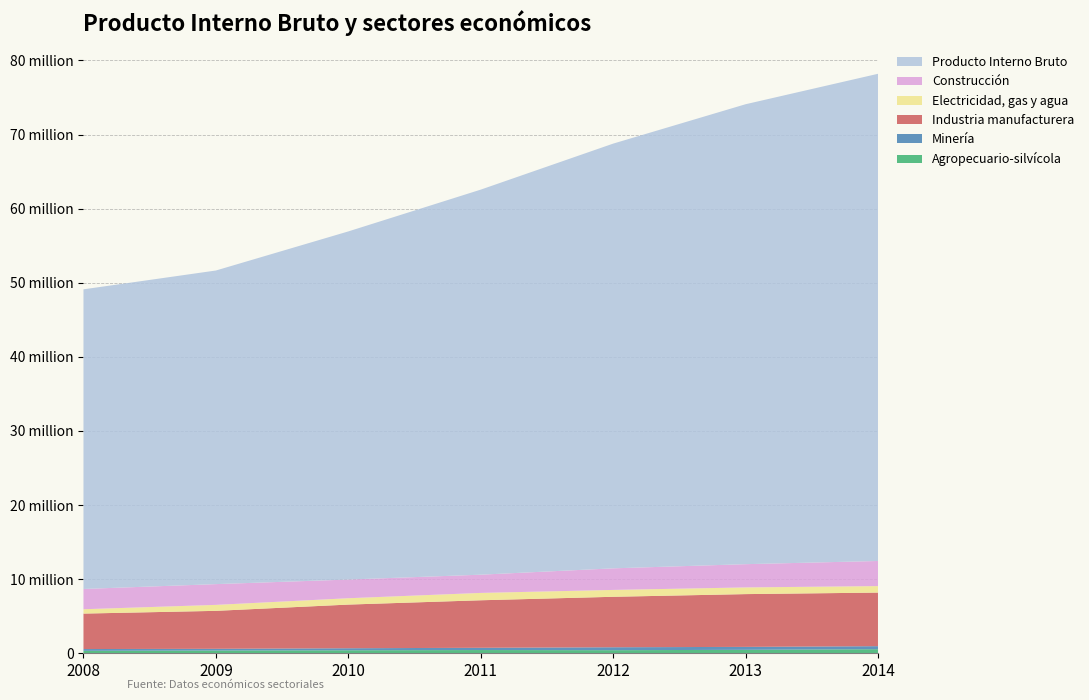

Reading left to right, list all the values displayed in this chart.

Agropecuario-silvícola: 2008=329210	2009=372546	2010=402699	2011=437229	2012=415796	2013=466594	2014=551206
Minería: 2008=241305	2009=232363	2010=276835	2011=303248	2012=397578	2013=395787	2014=409516
Industria manufacturera: 2008=4785411	2009=5121167	2010=5891438	2011=6413283	2012=6809918	2013=7122291	2014=7229611
Electricidad, gas y agua: 2008=587174	2009=804546	2010=857328	2011=991729	2012=925529	2013=902294	2014=875539
Construcción: 2008=2734715	2009=2802583	2010=2521524	2011=2460786	2012=2913554	2013=3137786	2014=3389017
Producto Interno Bruto: 2008=40433498	2009=42318092	2010=46975824	2011=51958546	2012=57311273	2013=62063296	2014=65741064